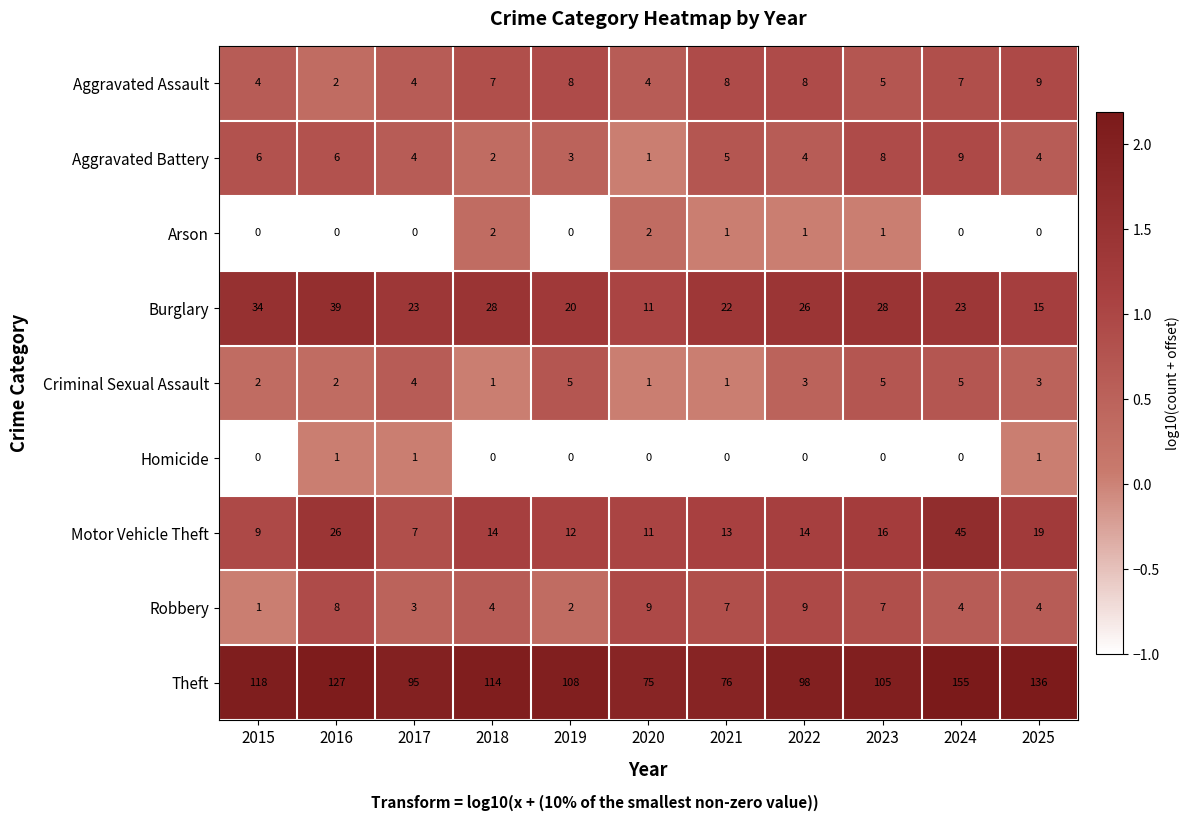

Count the number of categories in the chart.

11